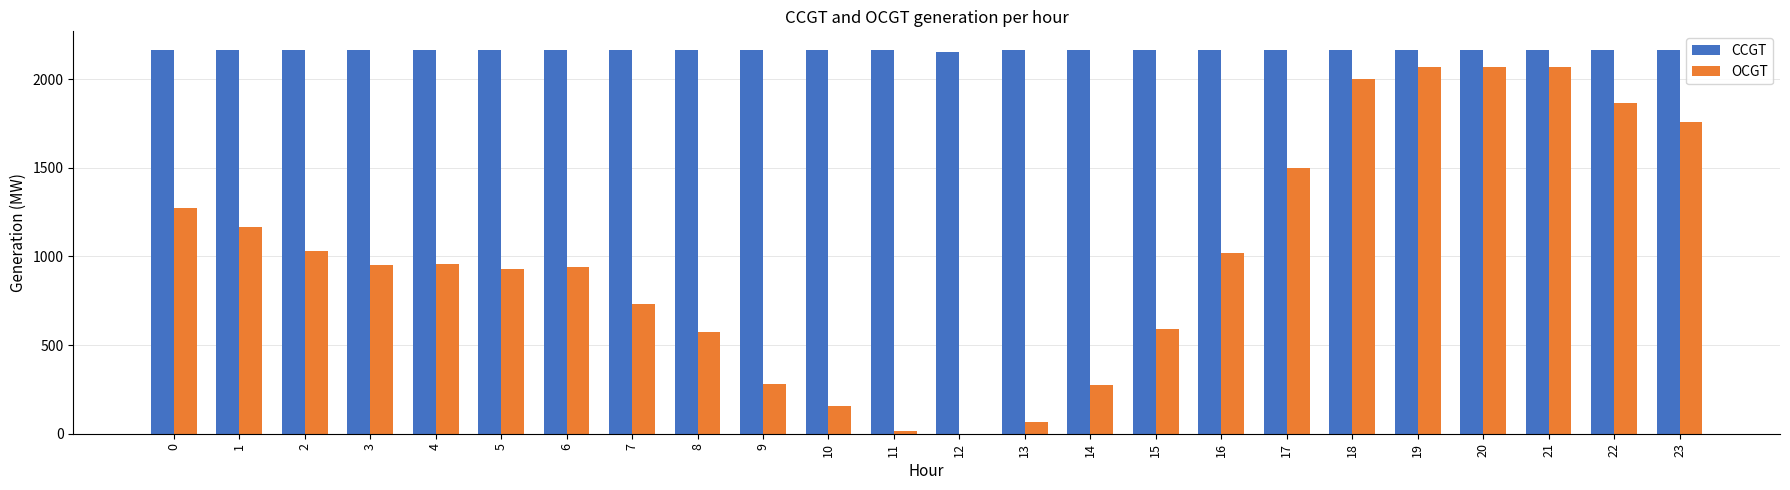

What are all the series names shown in the legend?

CCGT, OCGT